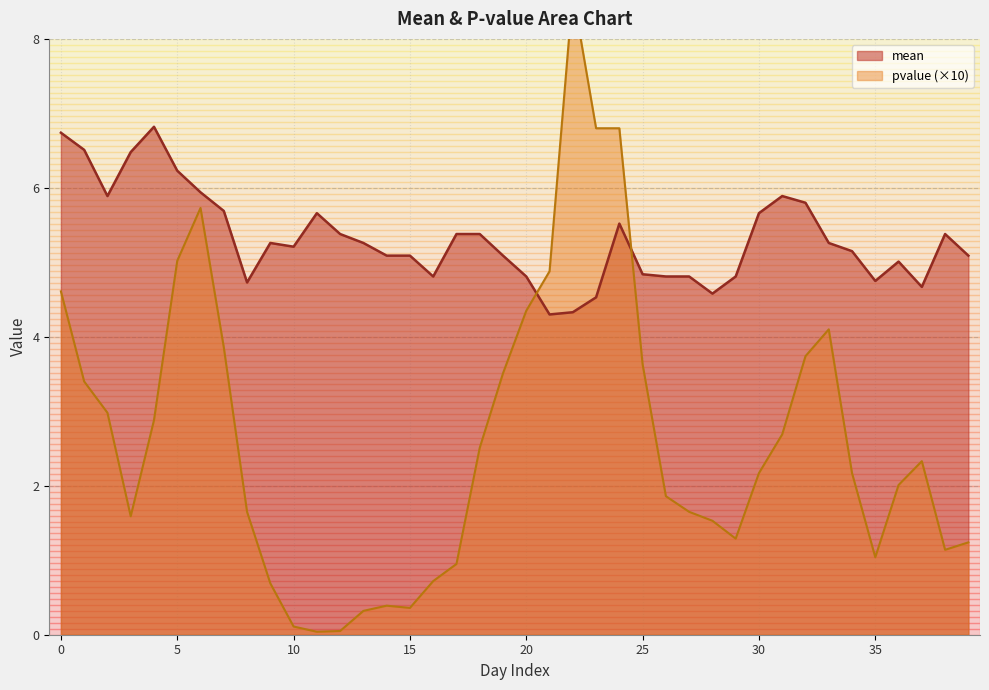

What is the approximate value of mean at 20?

4.8